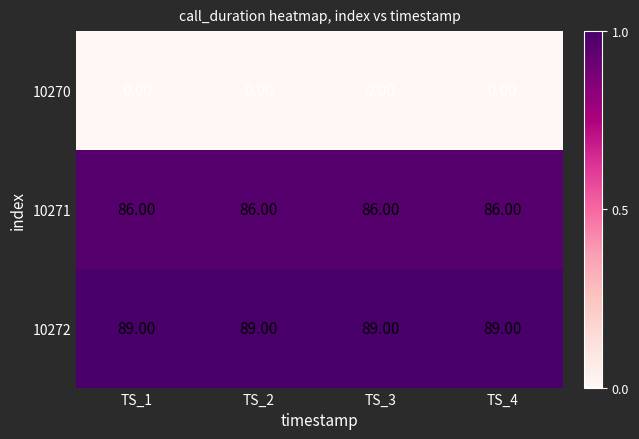

What is the total value across all series at TS_2?

175